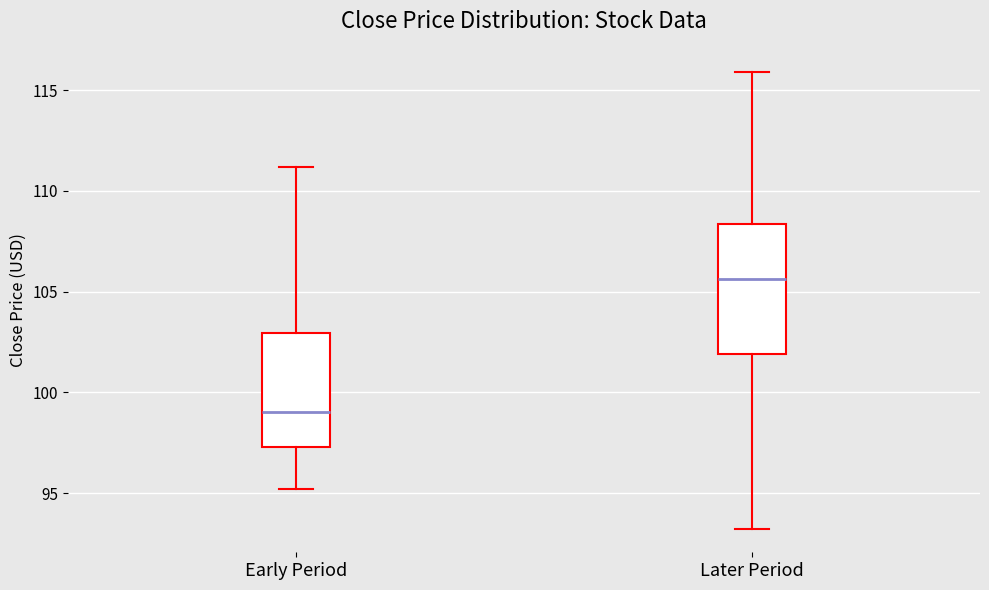

Reading left to right, read every box against the y-axis: the position of its median line, the range the box covers, and the ends of its whiskers. The values are not printed on the chart, so give them approximately, as read against the axis.

Early Period: median 99.0, box 97.5 to 103.0, whiskers 95.0 to 111.0
Later Period: median 105.5, box 102.0 to 108.5, whiskers 93.0 to 116.0